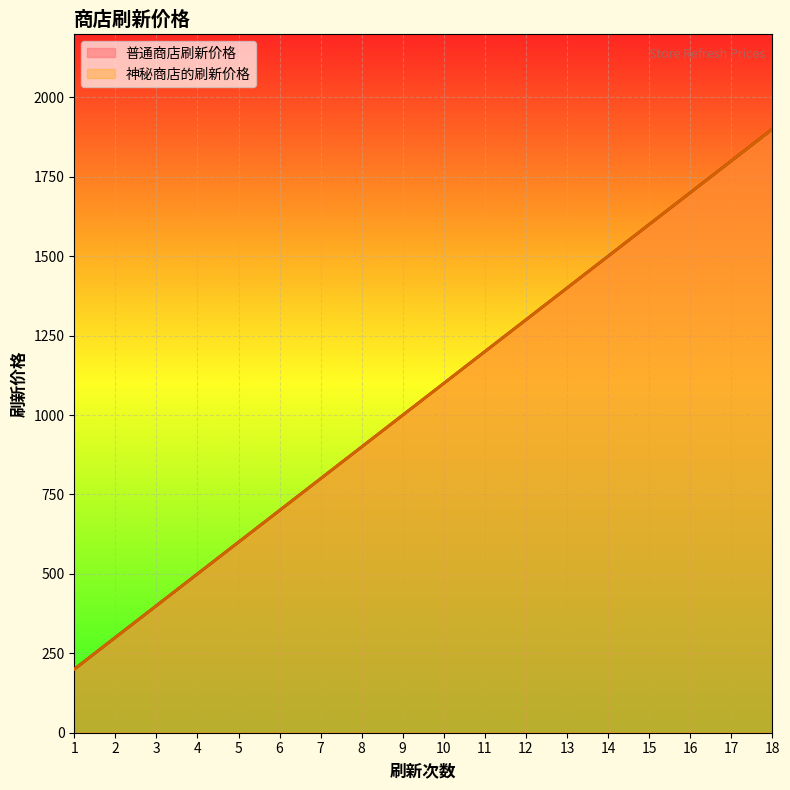

True or false: 神秘商店的刷新价格 has a value of 500 at 4.

True